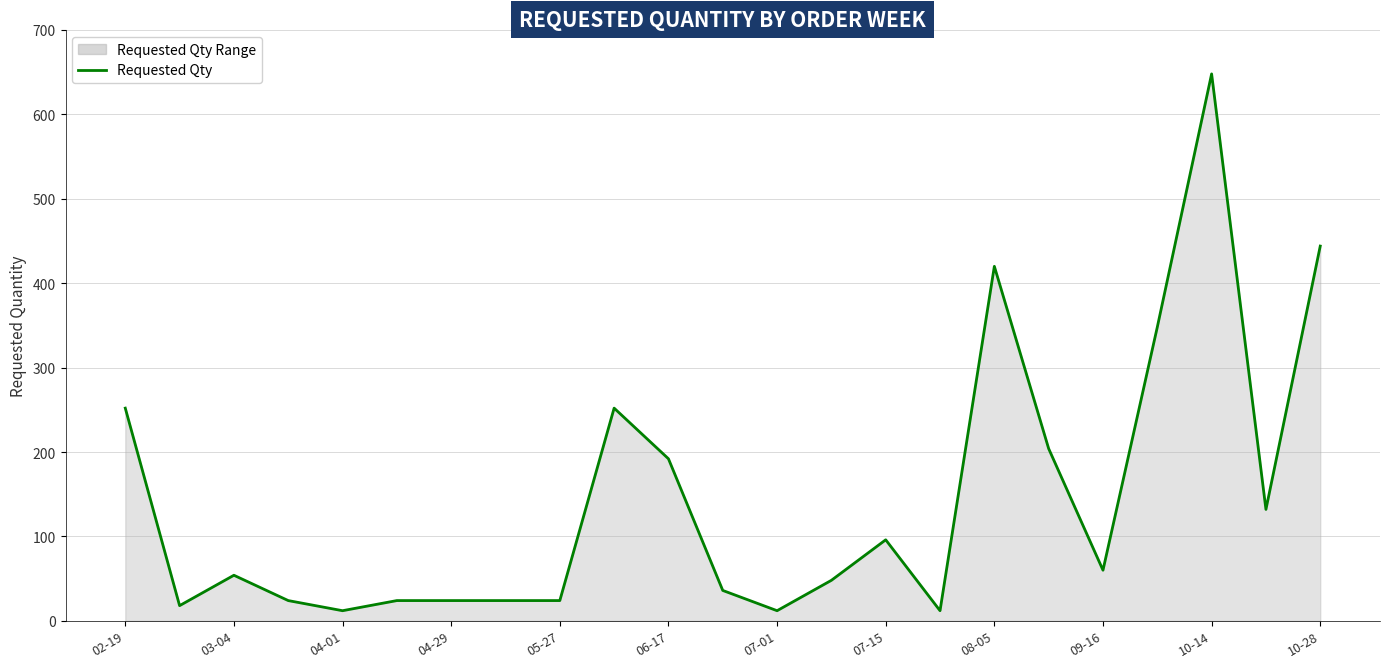

Between 07-01 and 04-29, which is larger?

04-29